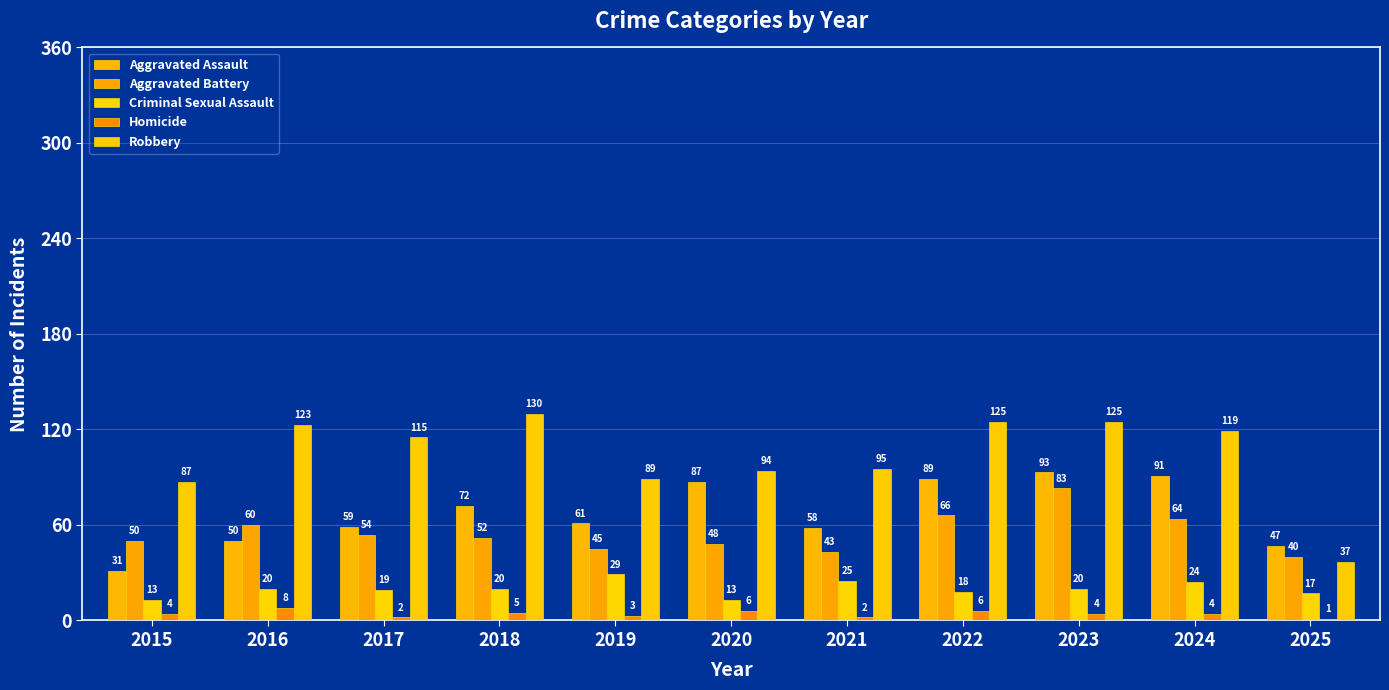

Reading left to right, what are all the values shown in this chart?

Aggravated Assault: 2015=31	2016=50	2017=59	2018=72	2019=61	2020=87	2021=58	2022=89	2023=93	2024=91	2025=47
Aggravated Battery: 2015=50	2016=60	2017=54	2018=52	2019=45	2020=48	2021=43	2022=66	2023=83	2024=64	2025=40
Criminal Sexual Assault: 2015=13	2016=20	2017=19	2018=20	2019=29	2020=13	2021=25	2022=18	2023=20	2024=24	2025=17
Homicide: 2015=4	2016=8	2017=2	2018=5	2019=3	2020=6	2021=2	2022=6	2023=4	2024=4	2025=1
Robbery: 2015=87	2016=123	2017=115	2018=130	2019=89	2020=94	2021=95	2022=125	2023=125	2024=119	2025=37